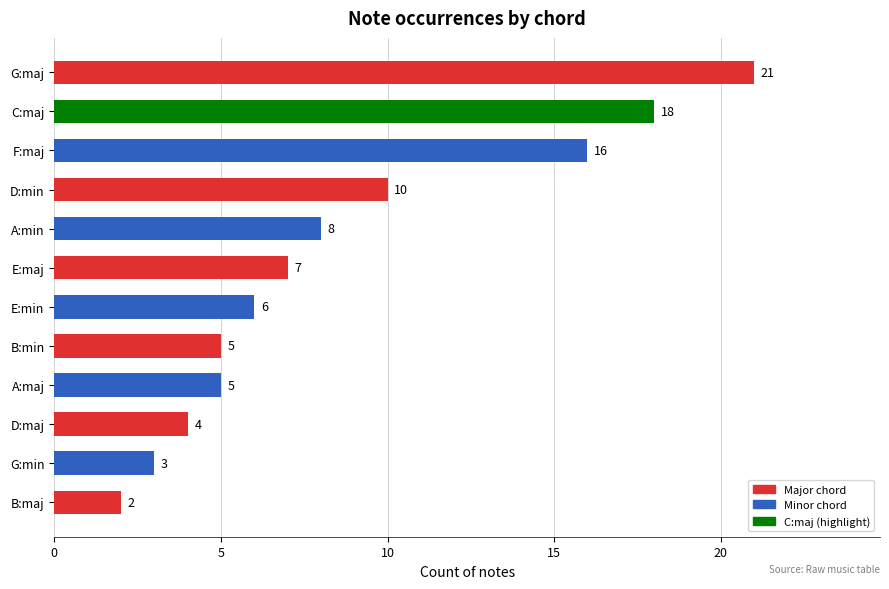

How many data points are less than 7?

6